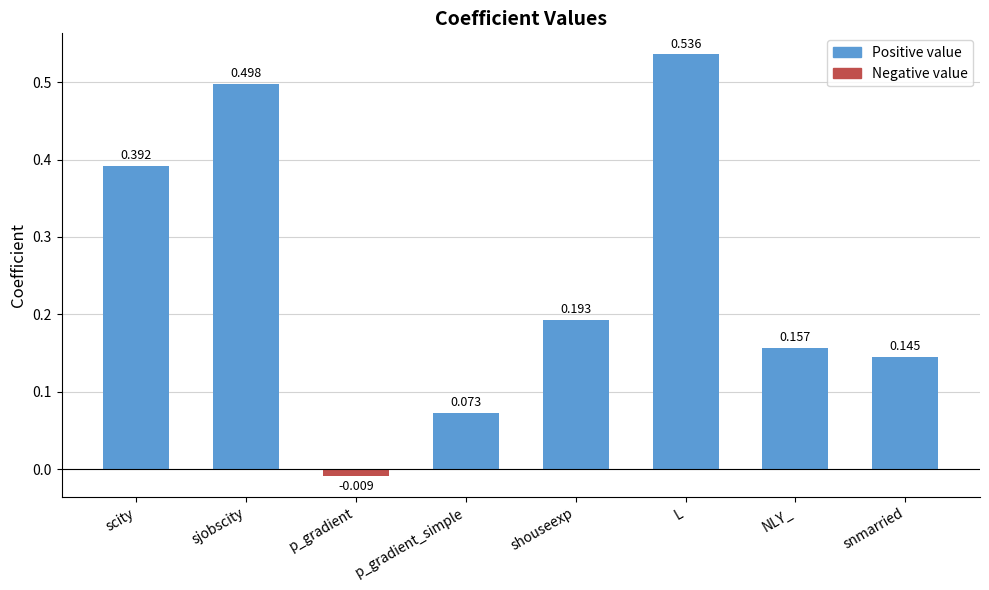

Count the number of values greater than 0.

7